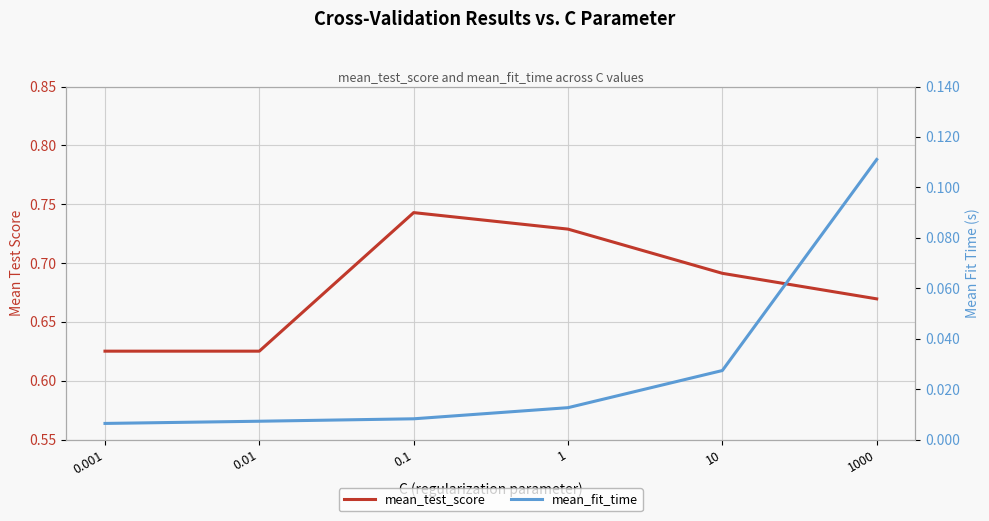

At how many categories does at least one series exceed 0?

6